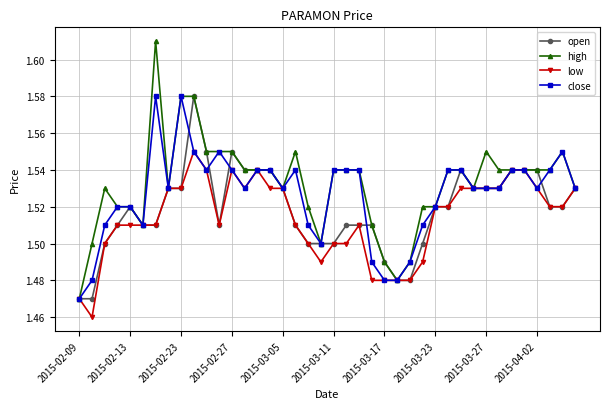

Rank the series by their average value, from lowest to highest.

low, open, close, high